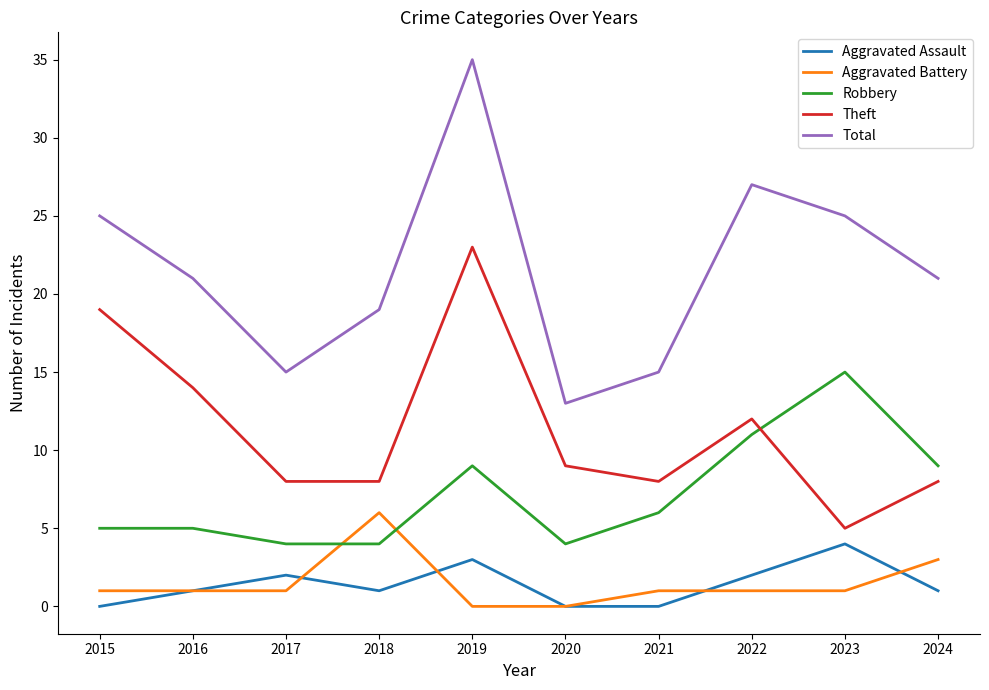

How many lines are shown in the chart?

5